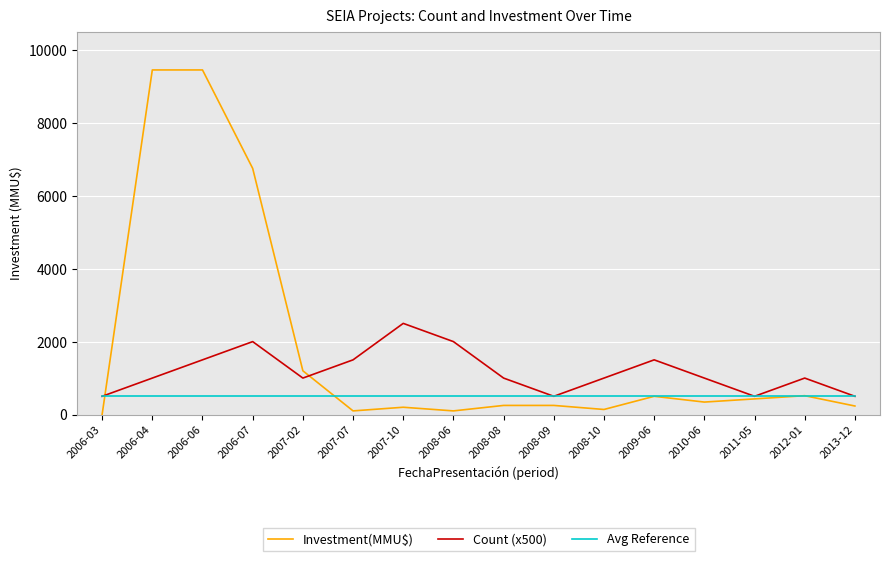

Which series has the largest range (max minus min)?

Investment(MMU$)